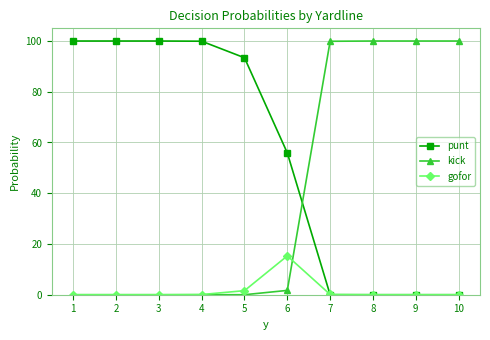

Between which two adjacent categories do gofor and punt first intersect?

6 and 7